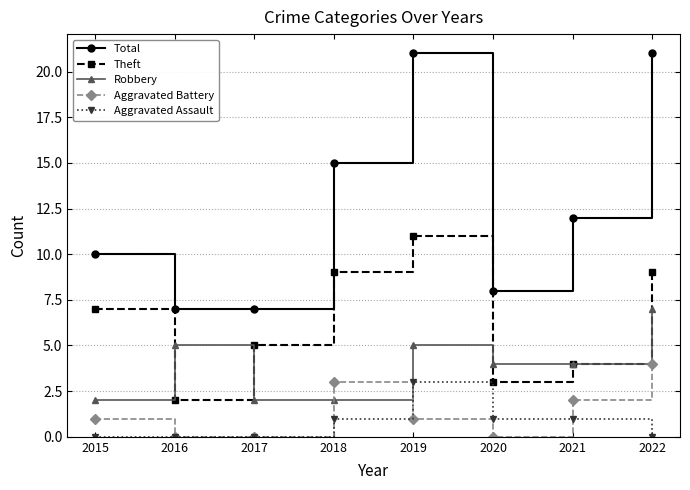

Does the chart display data point markers on the line(s)?

Yes